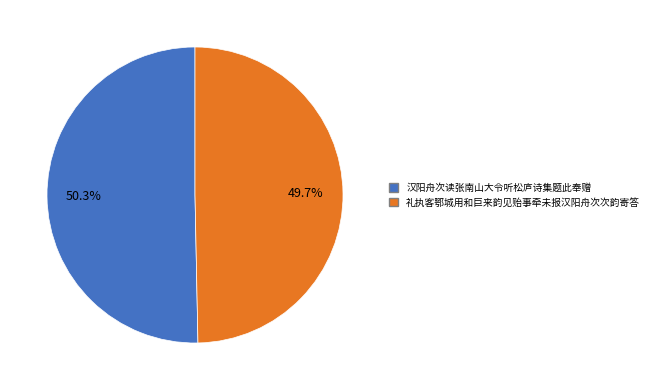

Which slice is the largest?

汉阳舟次读张南山大令听松庐诗集题此奉赠